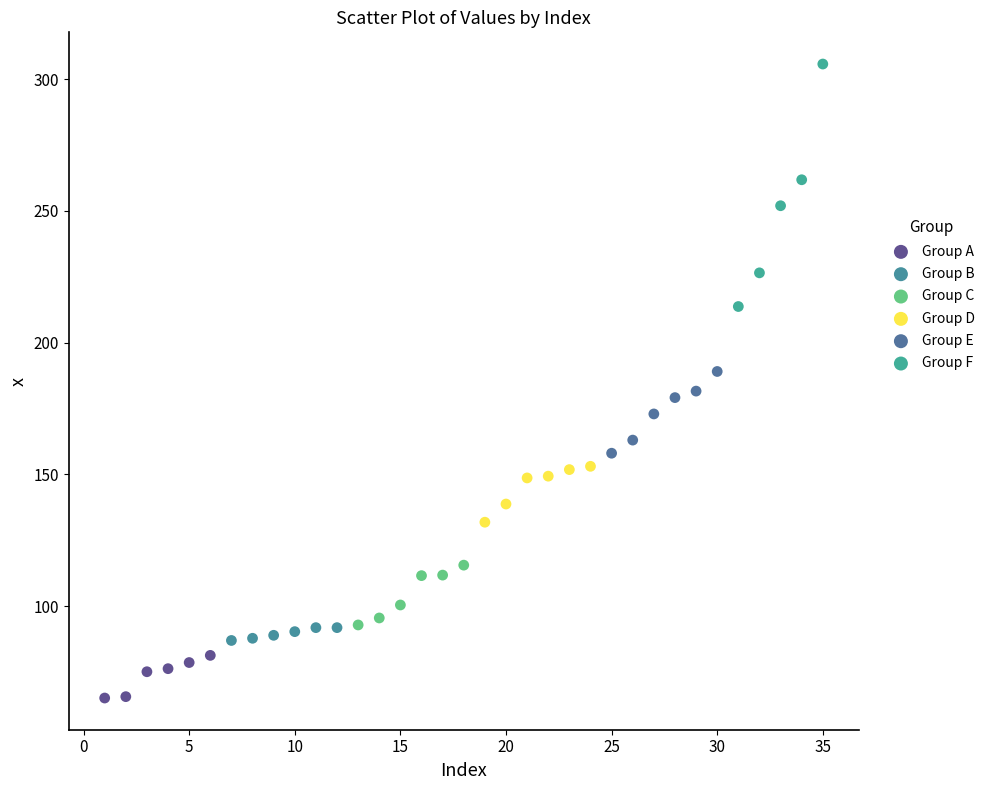

Which series contains the highest Y value?

Group F